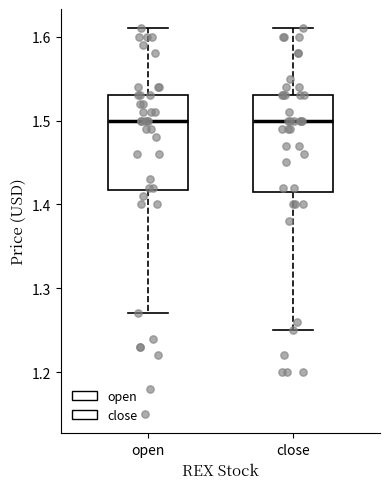

Where does the median line of the box for close sit on the y-axis? The values are not printed on the chart, so give them approximately, as read against the axis.

1.50